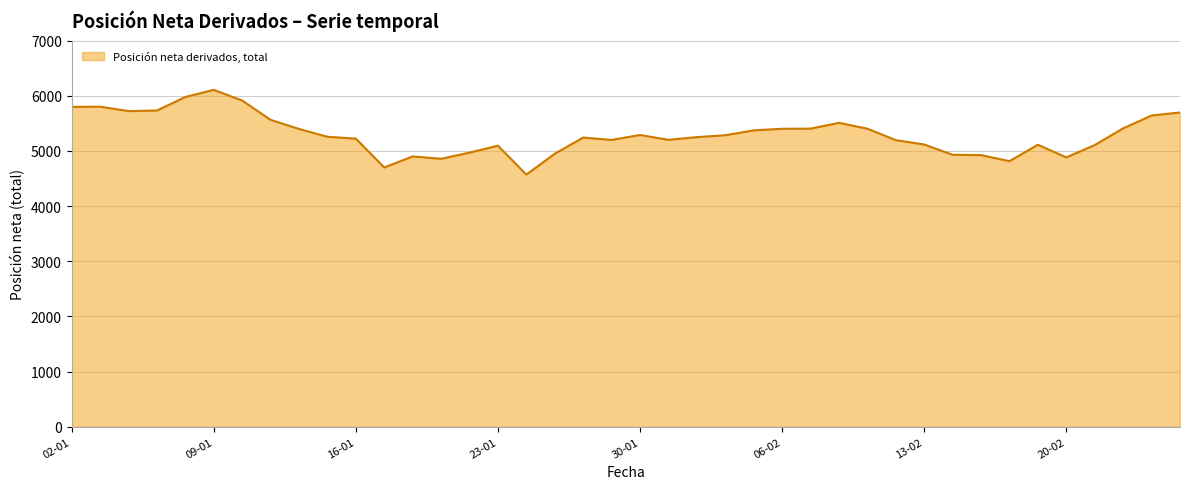

What is the difference between the maximum and minimum values?

1537